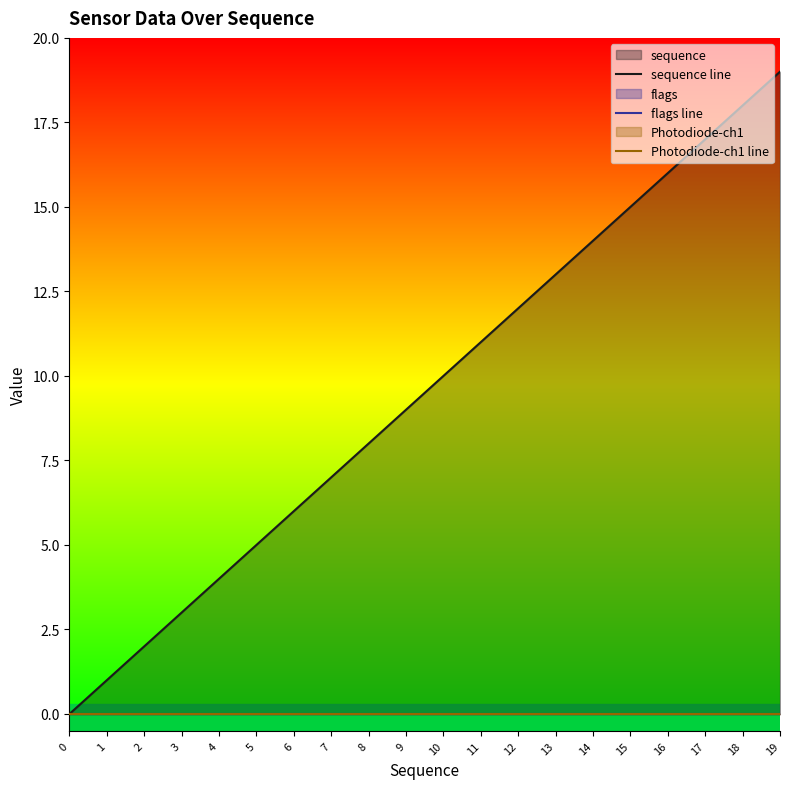

The value of Photodiode-ch1 line at 18 is 0. True or false?

True